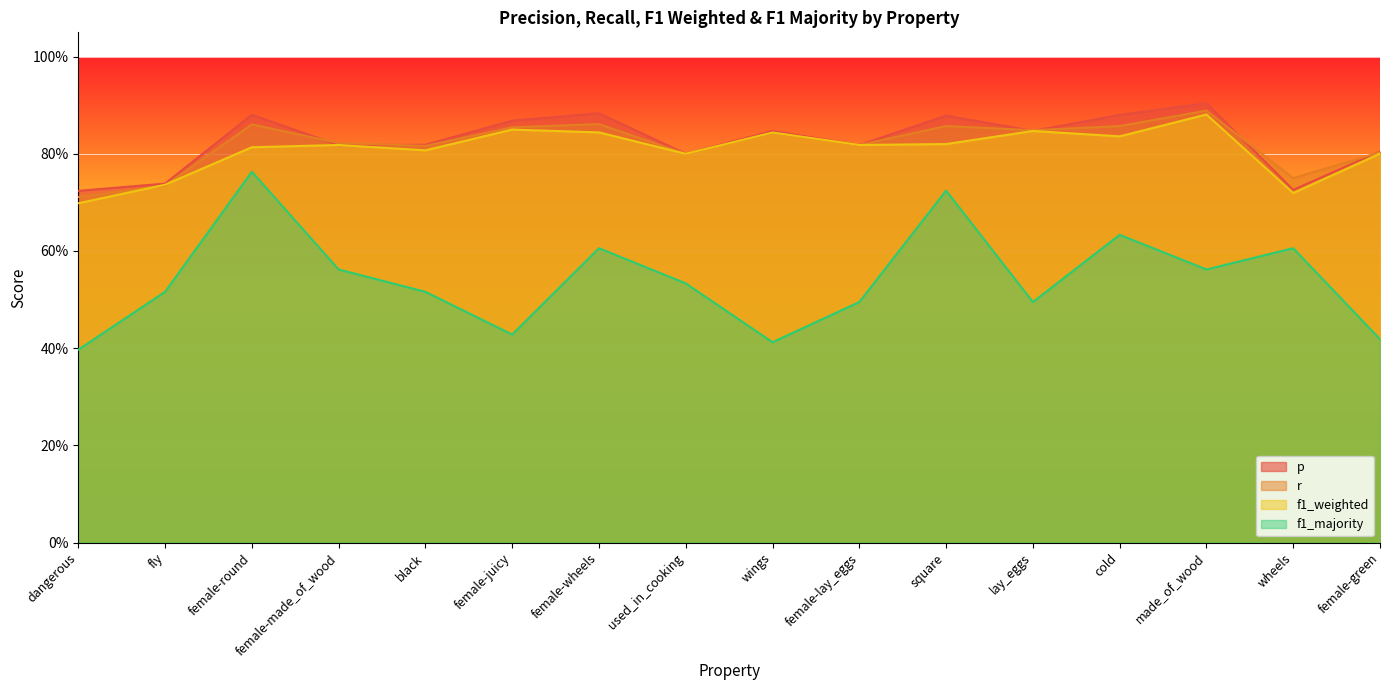

Between wheels and cold, which is larger?

cold